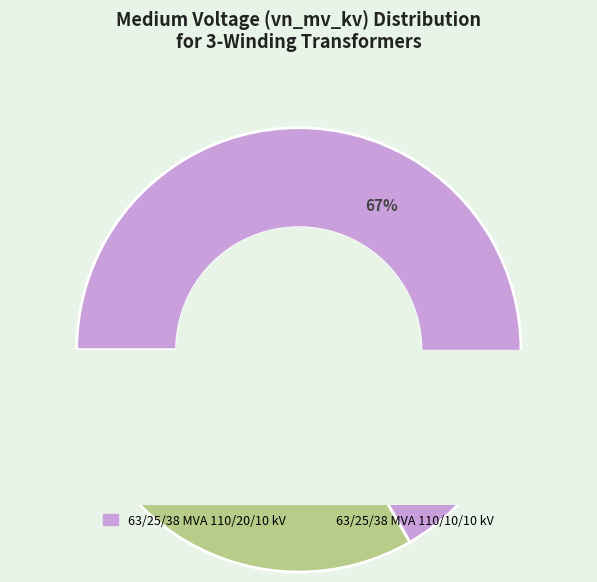

Does any single category account for the majority?

Yes